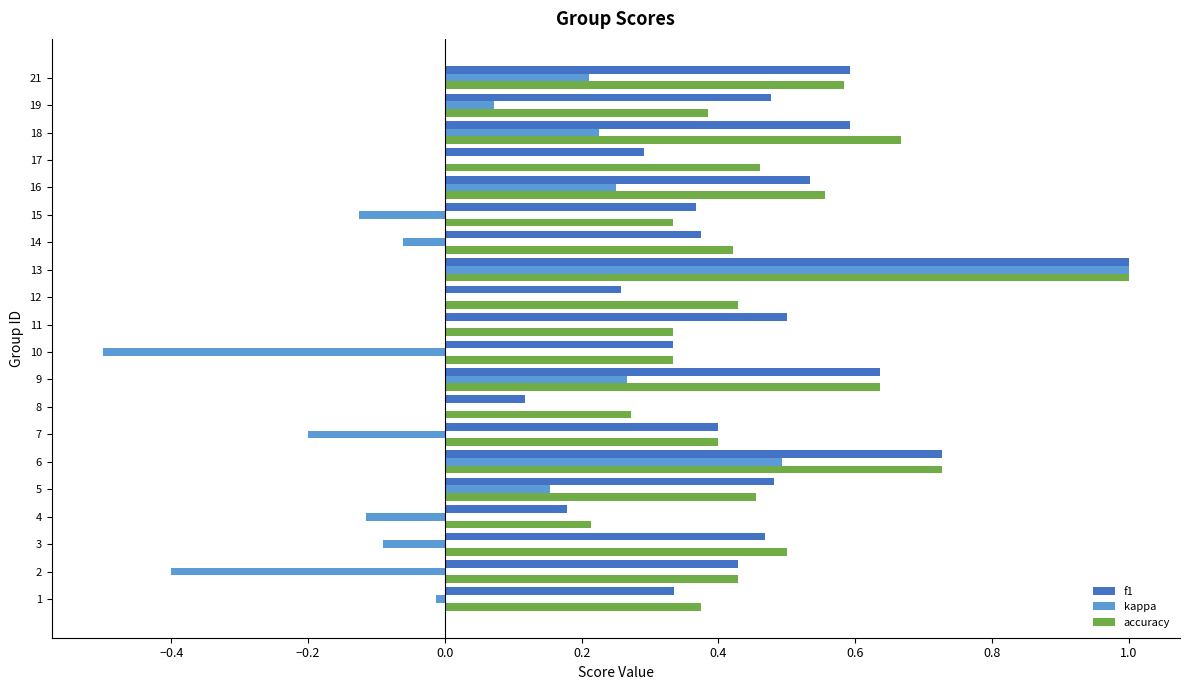

Between 4 and 12, which series saw the biggest shift?

accuracy